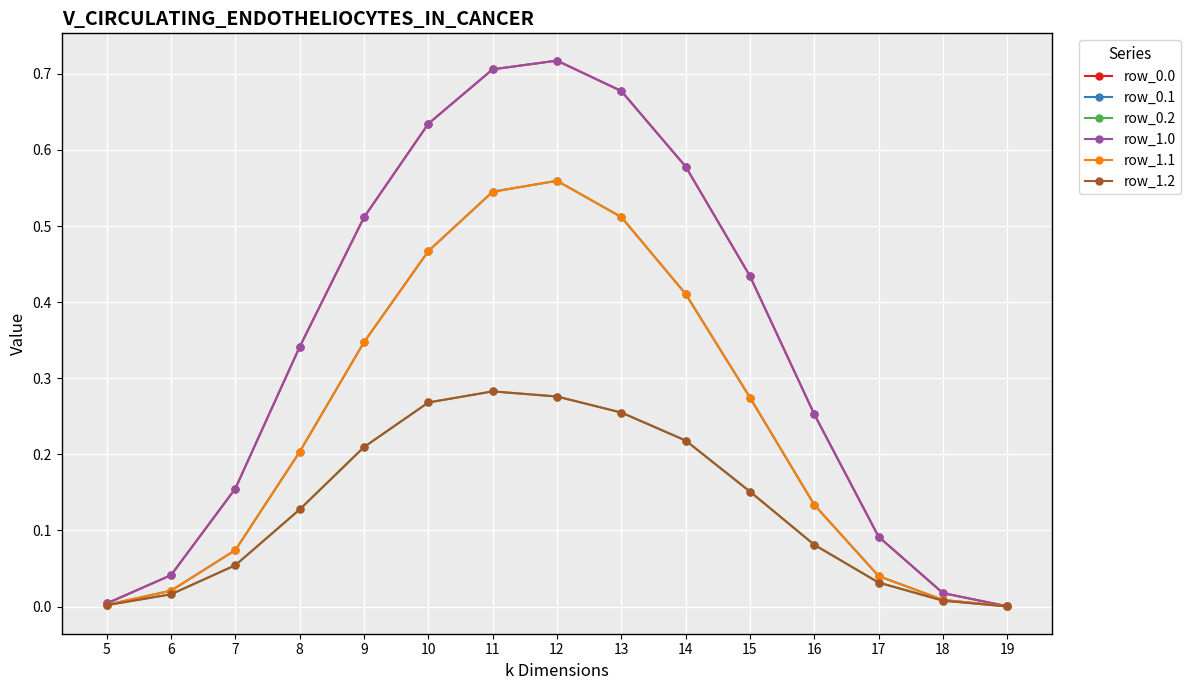

Is this an area chart (filled region under the line)?

No